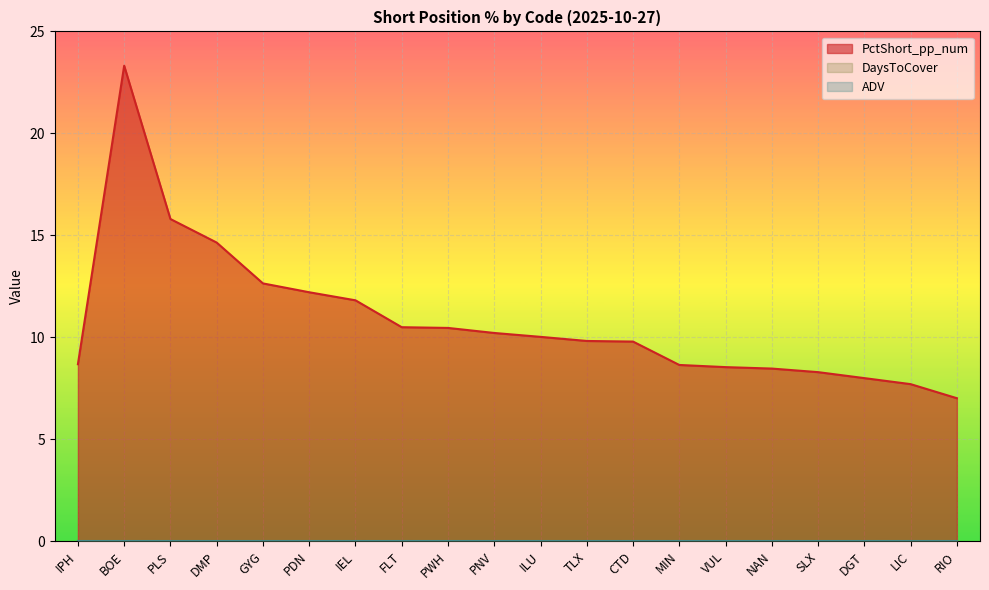

What position from the left is SLX?

17